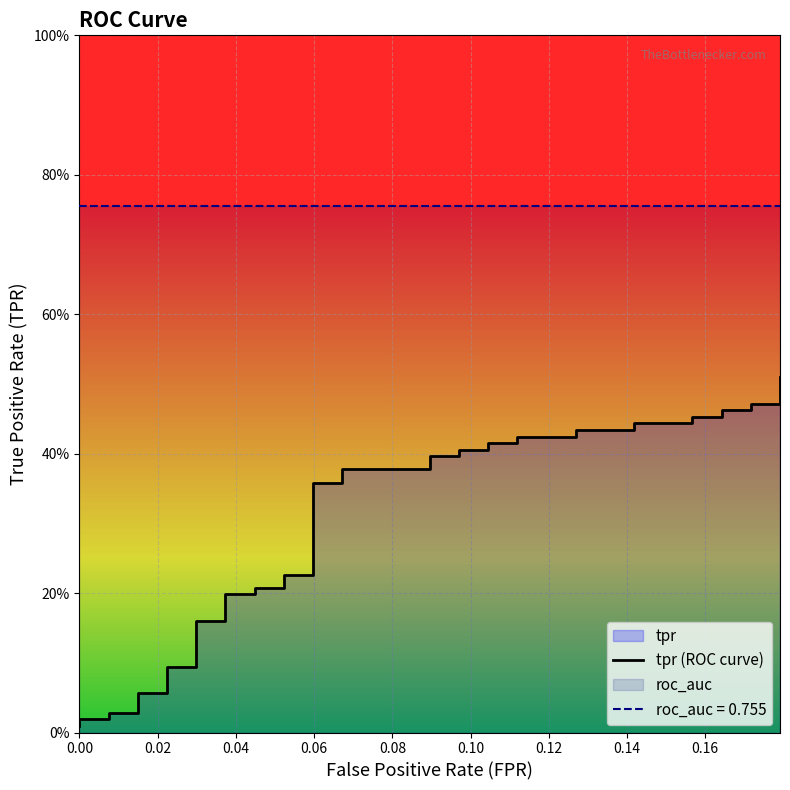

Reading right to left, extract all data points from this chart.

0.5	0.5	0.5	0.5	0.5	0.5	0.5	0.4	0.4	0.4	0.4	0.4	0.4	0.4	0.4	0.4	0.4	0.4	0.4	0.4	0.4	0.4	0.4	0.2	0.2	0.2	0.2	0.2	0.2	0.2	0.2	0.1	0.1	0.1	0.1	0.0	0.0	0.0	0.0	0.0